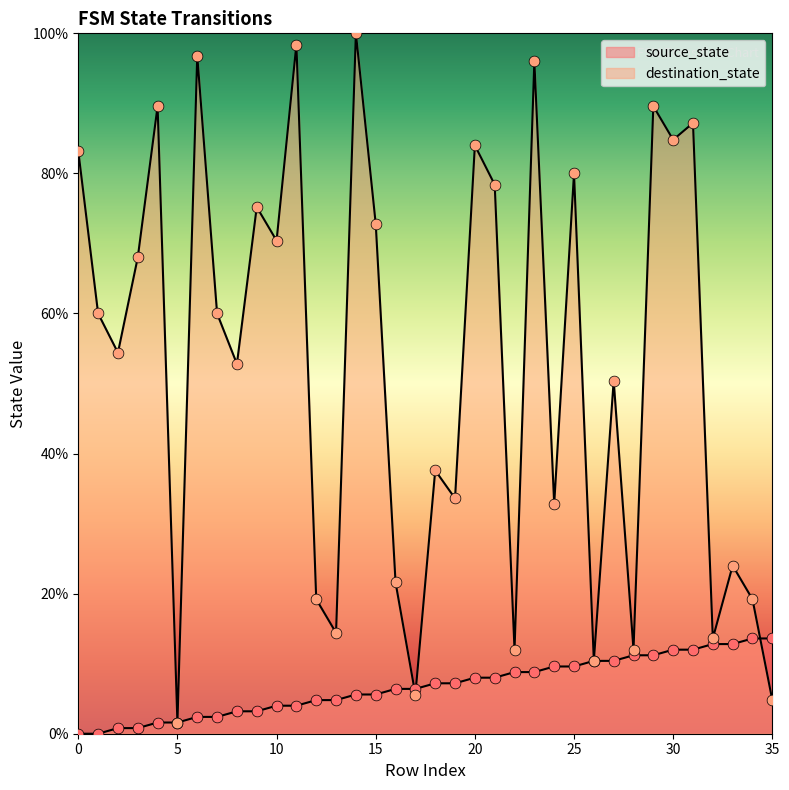

Which series contains the lowest Y value?

source_state